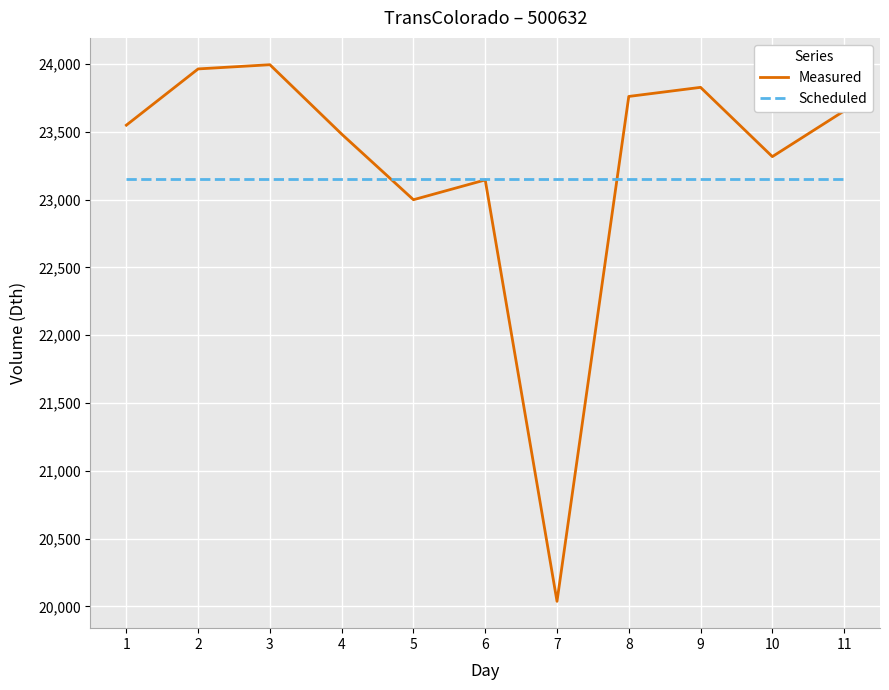

Rank the series at 7 from lowest to highest value.

Measured, Scheduled